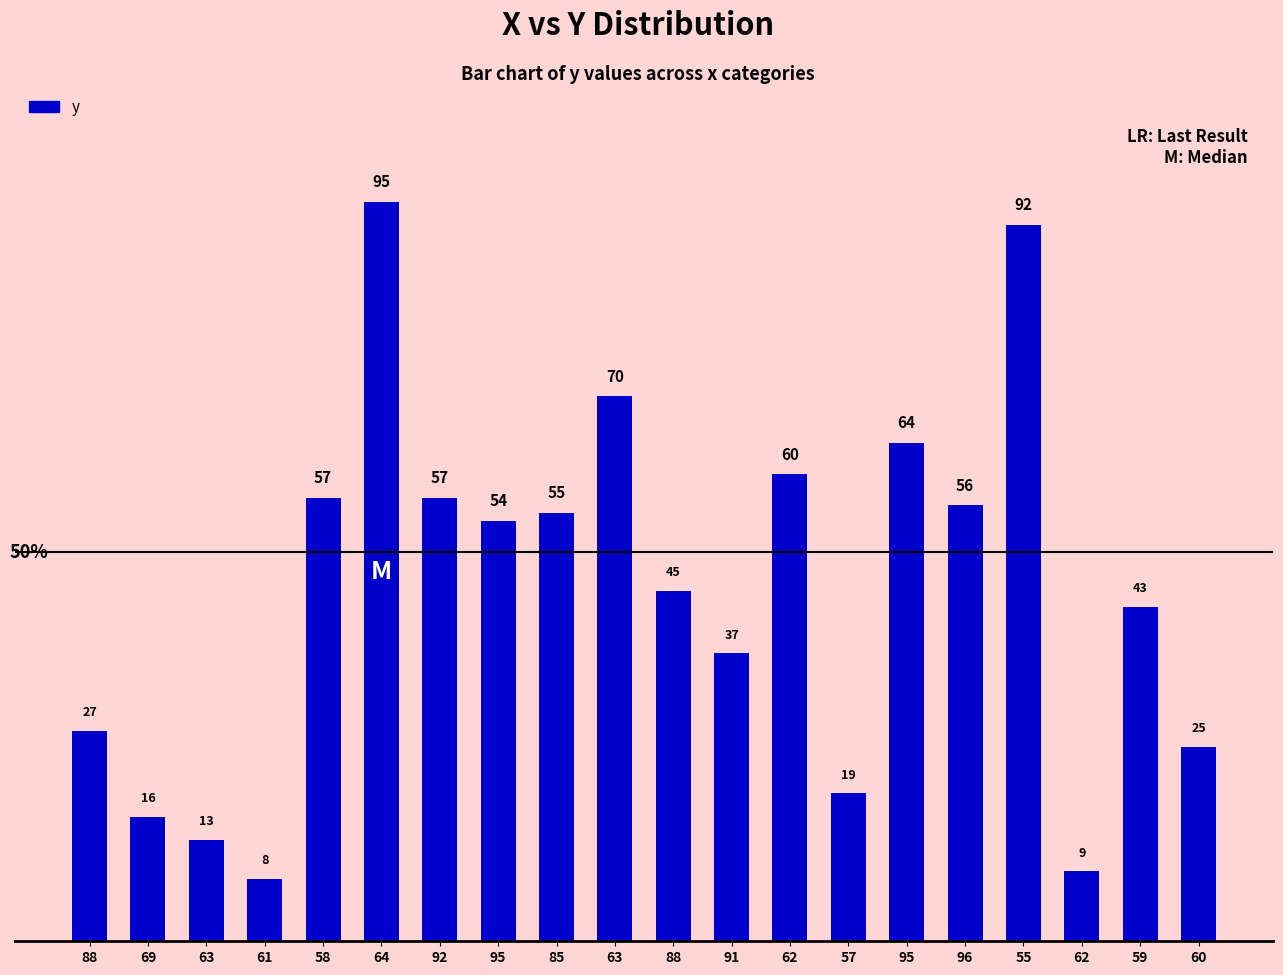

How many bars are there in total?

20